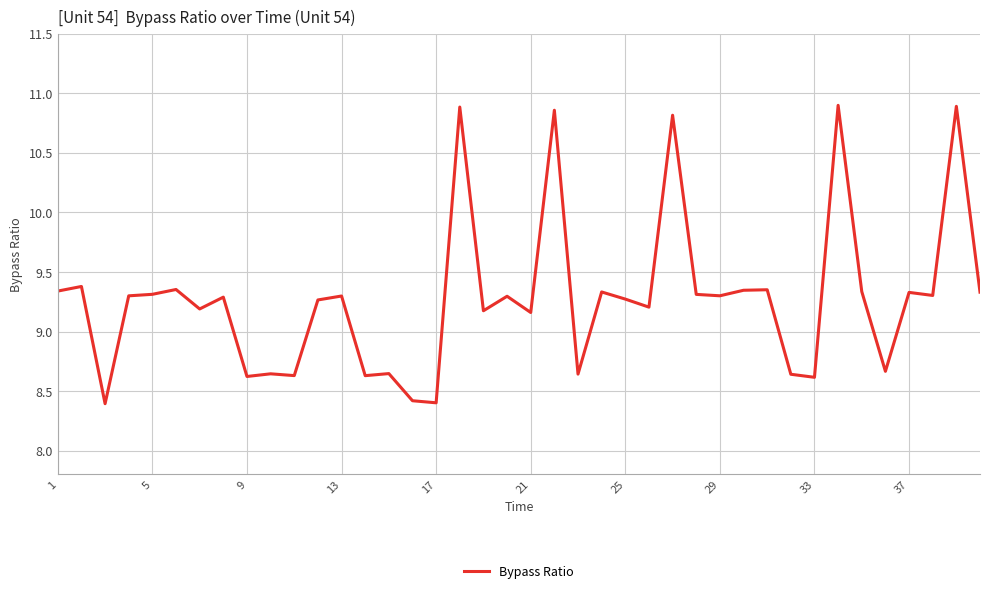

What is the smallest value displayed?

8.4